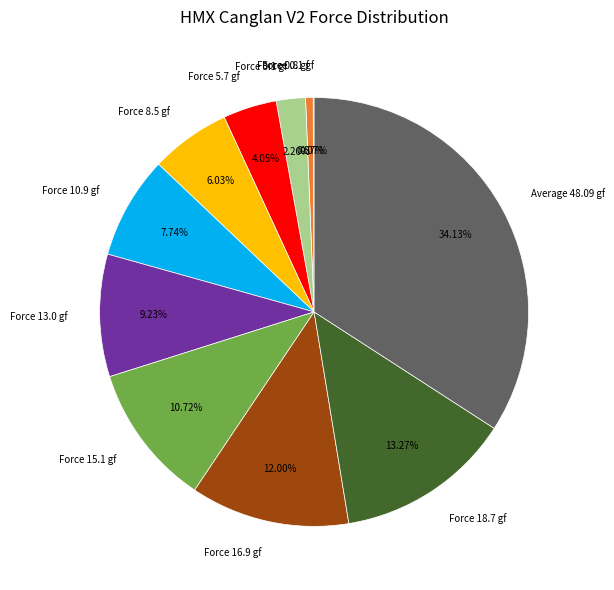

Does any single category account for the majority?

No